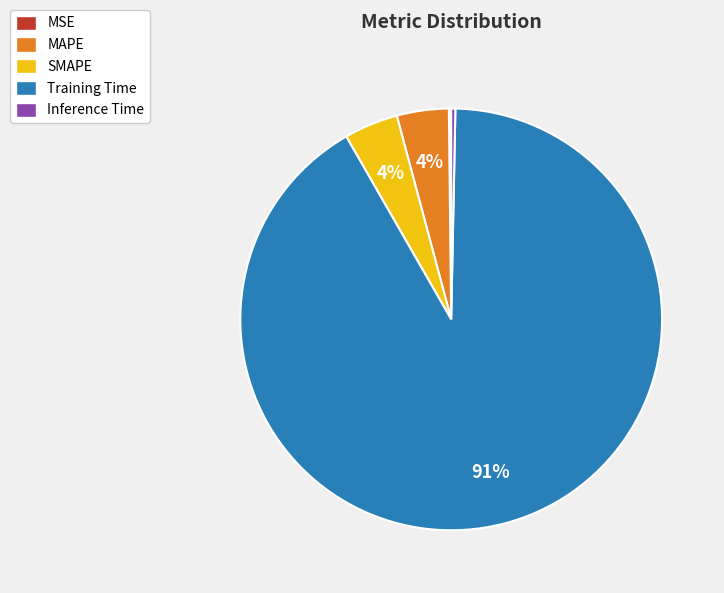

Which slice is the largest?

Training Time